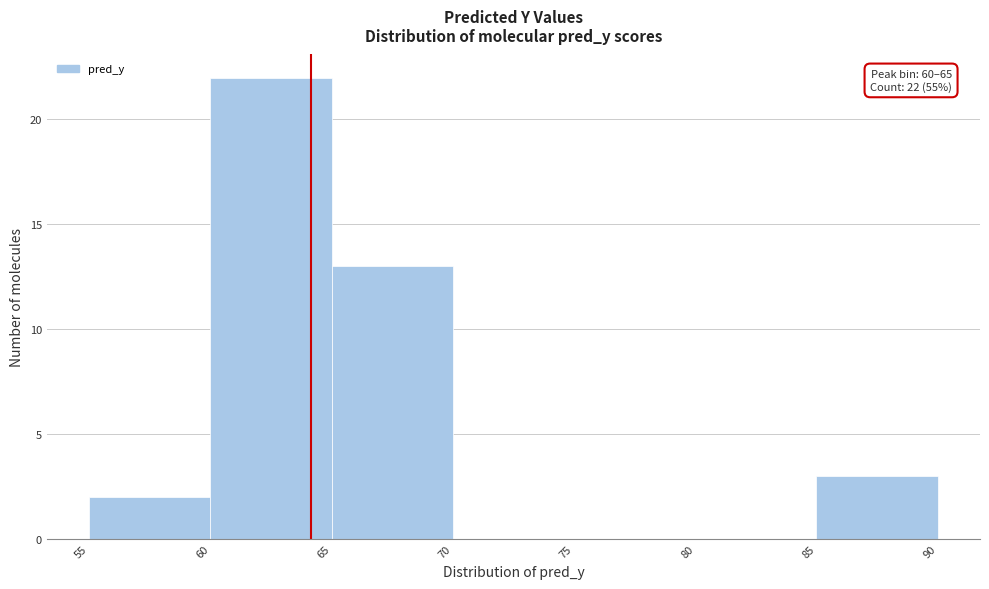

Which range on the x-axis has the tallest bar?

60 to 65